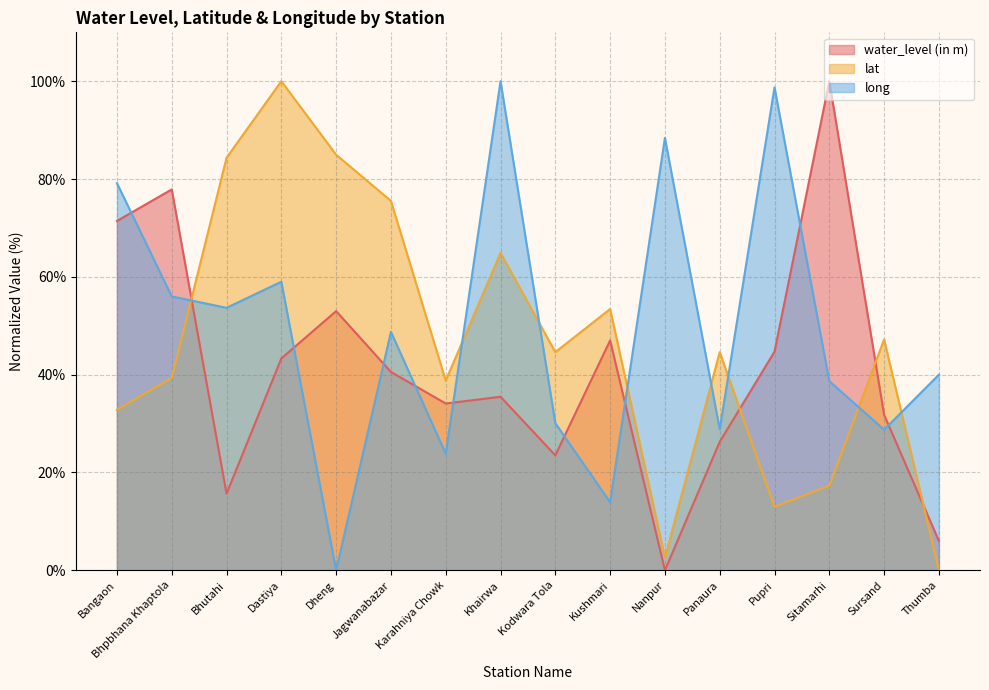

What is the sum of all lat values?

743.4